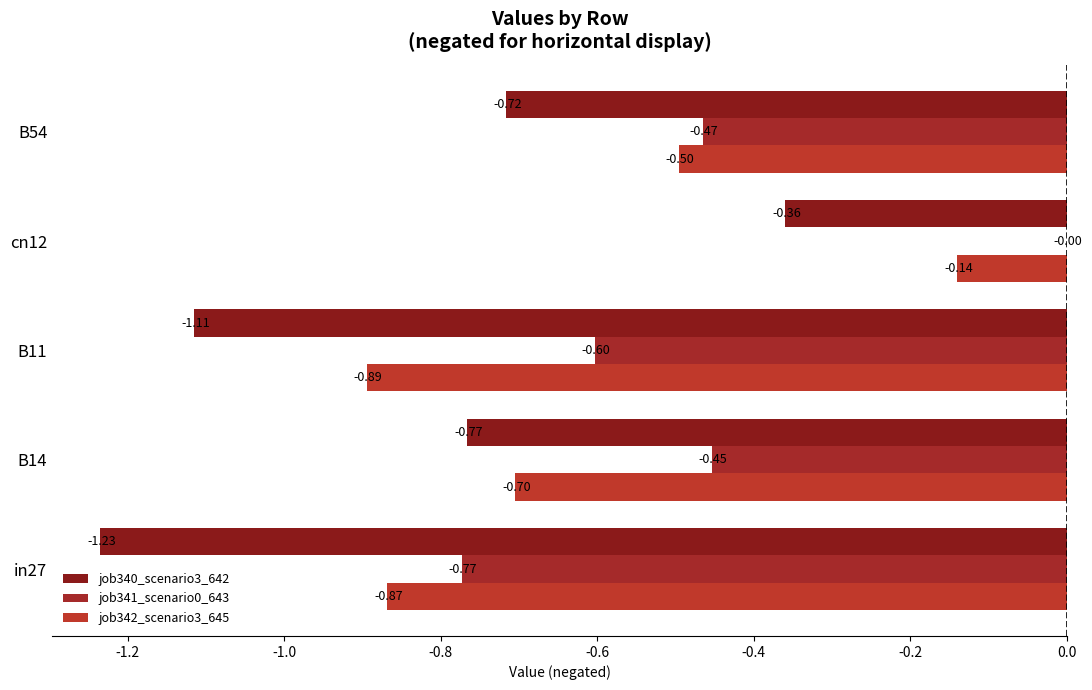

How many categories are shown in the chart?

5